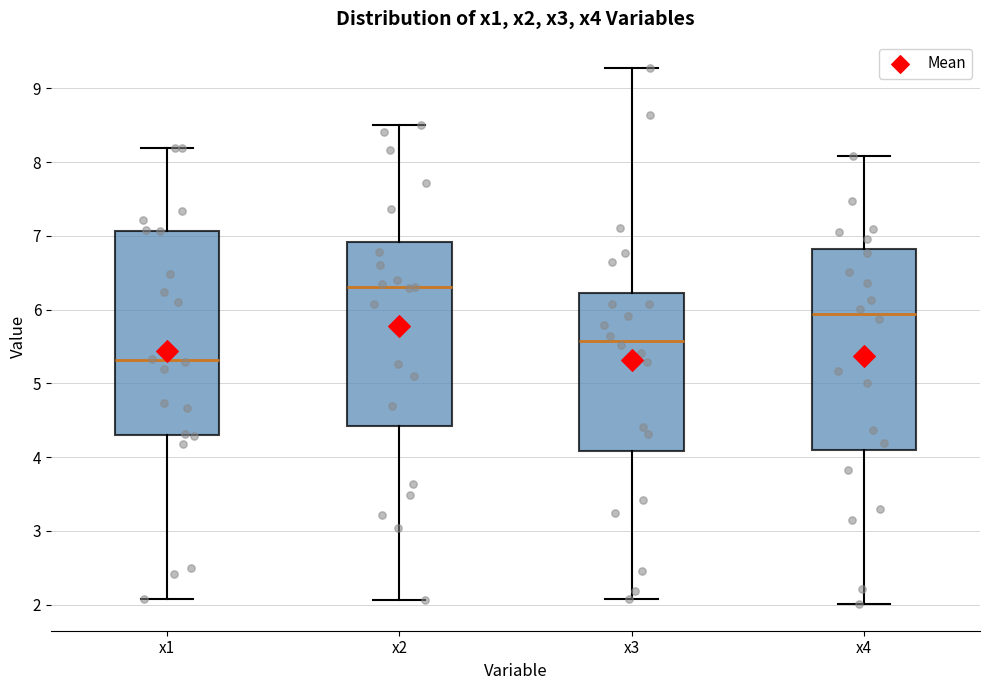

Reading left to right, transcribe this box plot: for each box, give where its median line is, the range the box spans, and where its two whiskers end, as read against the y-axis. The values are not printed on the chart, so give them approximately, as read against the axis.

x1: median 5.3, box 4.3 to 7.1, whiskers 2.1 to 8.2
x2: median 6.3, box 4.4 to 6.9, whiskers 2.1 to 8.5
x3: median 5.6, box 4.1 to 6.2, whiskers 2.1 to 9.3
x4: median 5.9, box 4.1 to 6.8, whiskers 2.0 to 8.1